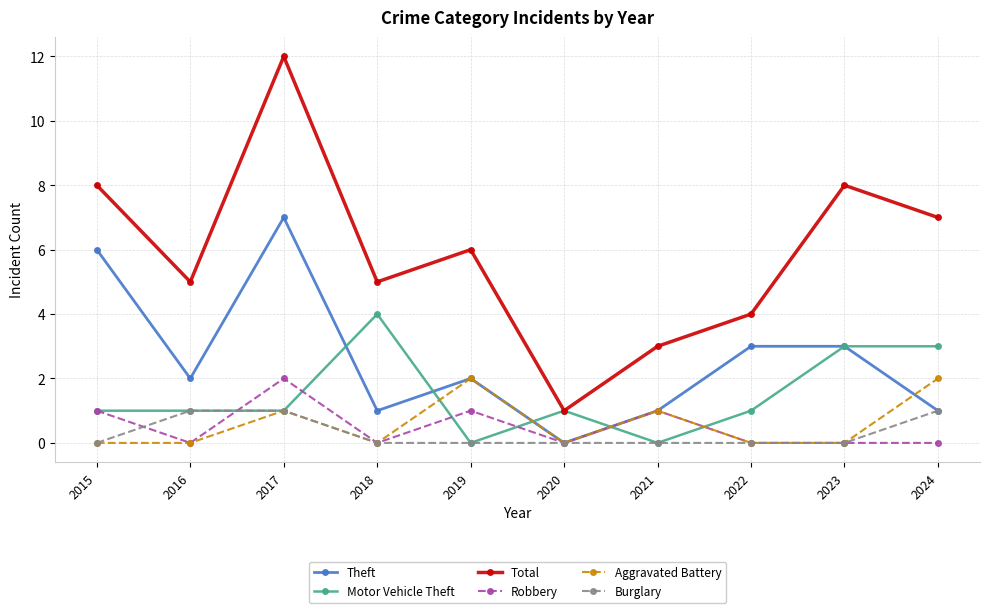

Reading right to left, extract all data points from this chart.

Theft: 2024=1	2023=3	2022=3	2021=1	2020=0	2019=2	2018=1	2017=7	2016=2	2015=6
Motor Vehicle Theft: 2024=3	2023=3	2022=1	2021=0	2020=1	2019=0	2018=4	2017=1	2016=1	2015=1
Total: 2024=7	2023=8	2022=4	2021=3	2020=1	2019=6	2018=5	2017=12	2016=5	2015=8
Robbery: 2024=0	2023=0	2022=0	2021=1	2020=0	2019=1	2018=0	2017=2	2016=0	2015=1
Aggravated Battery: 2024=2	2023=0	2022=0	2021=1	2020=0	2019=2	2018=0	2017=1	2016=0	2015=0
Burglary: 2024=1	2023=0	2022=0	2021=0	2020=0	2019=0	2018=0	2017=1	2016=1	2015=0